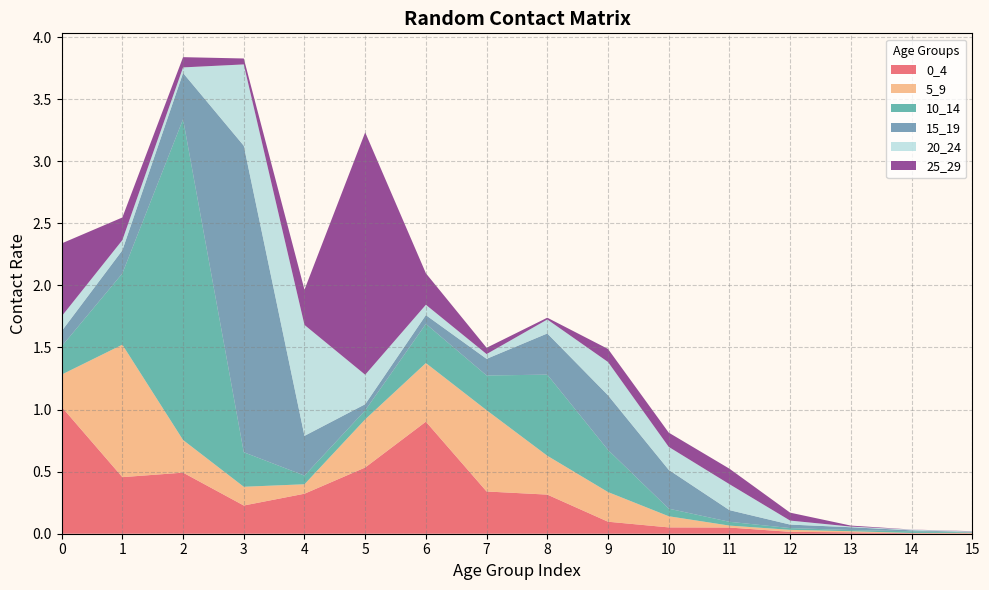

Reading right to left, transcribe all the data shown in this chart.

0_4: 0.0	0.0	0.0	0.0	0.0	0.1	0.1	0.3	0.3	0.9	0.5	0.3	0.2	0.5	0.5	1.0
5_9: 0.0	0.0	0.0	0.0	0.0	0.1	0.2	0.3	0.7	0.5	0.4	0.1	0.2	0.3	1.1	0.3
10_14: 0.0	0.0	0.0	0.0	0.0	0.1	0.3	0.7	0.3	0.3	0.1	0.1	0.3	2.6	0.6	0.2
15_19: 0.0	0.0	0.0	0.0	0.1	0.3	0.4	0.3	0.1	0.1	0.0	0.3	2.5	0.4	0.2	0.1
20_24: 0.0	0.0	0.0	0.0	0.2	0.2	0.3	0.1	0.0	0.1	0.2	0.9	0.7	0.0	0.1	0.1
25_29: 0.0	0.0	0.0	0.1	0.1	0.1	0.1	0.0	0.1	0.3	2.0	0.3	0.0	0.1	0.2	0.6